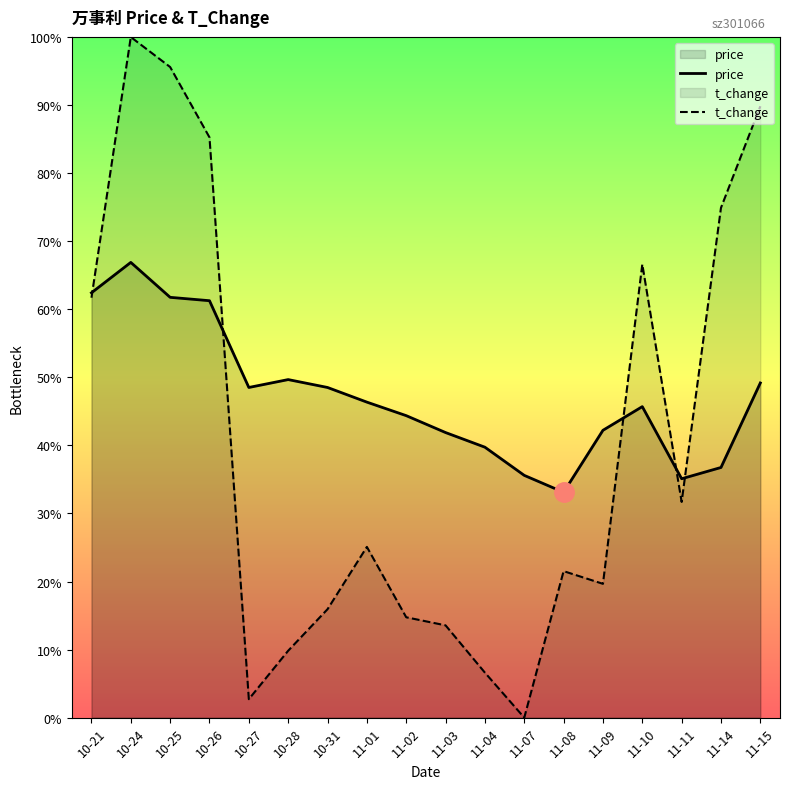

At which category does the chart reach its minimum across all series?

11-07